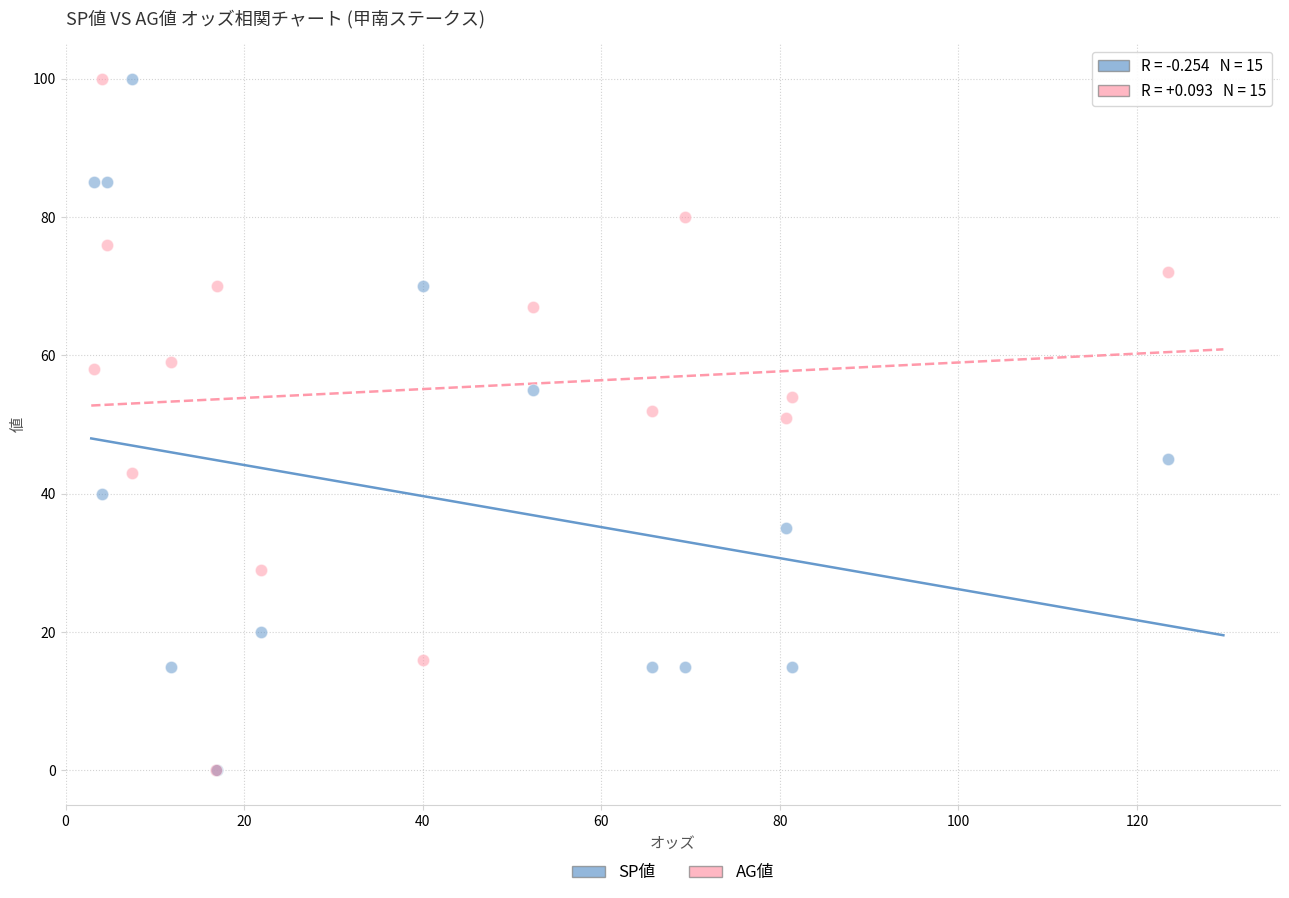

What are all the series names shown in the legend?

SP値, AG値